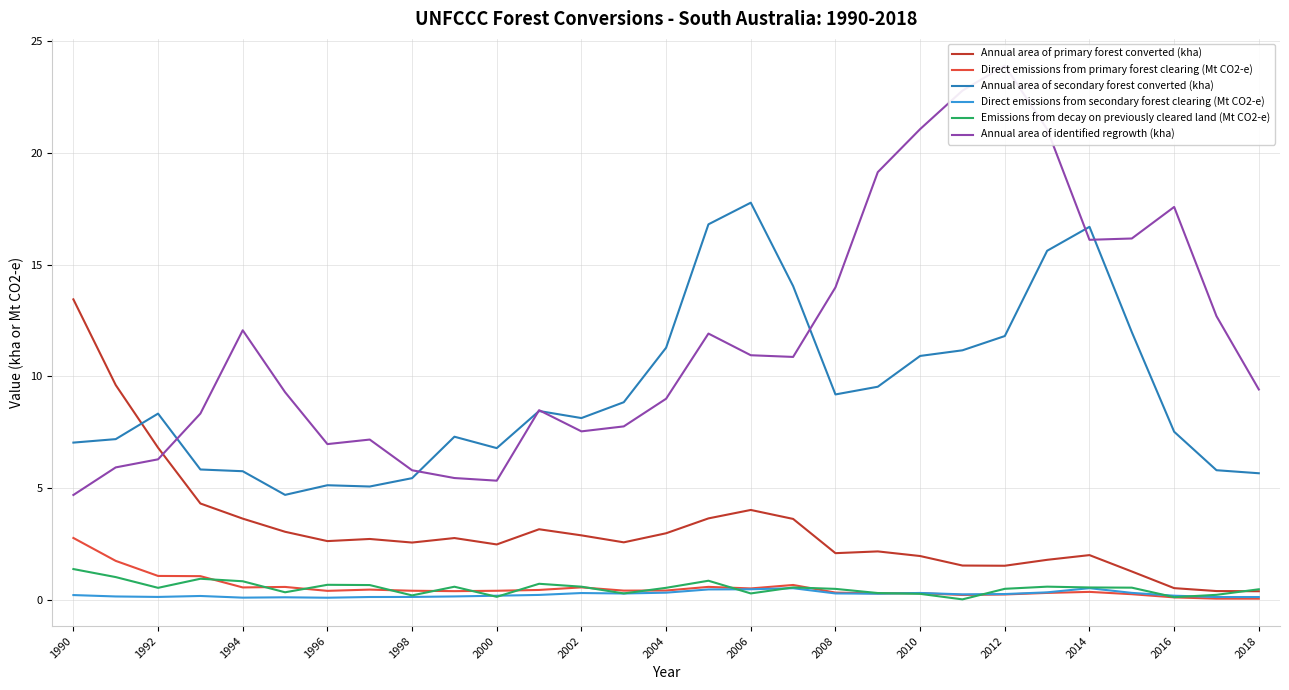

True or false: Direct emissions from primary forest clearing (Mt CO2-e) and Annual area of primary forest converted (kha) cross at least once.

False